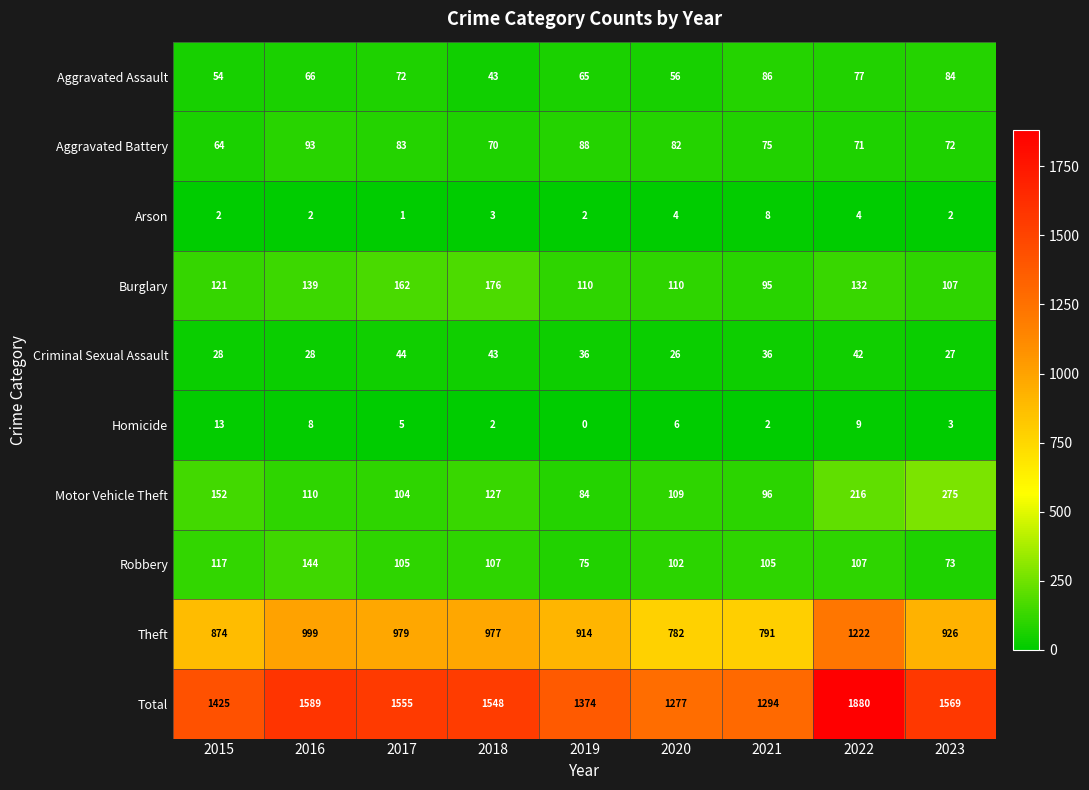

At 2017, list the series in order from largest to smallest.

Total, Theft, Burglary, Robbery, Motor Vehicle Theft, Aggravated Battery, Aggravated Assault, Criminal Sexual Assault, Homicide, Arson